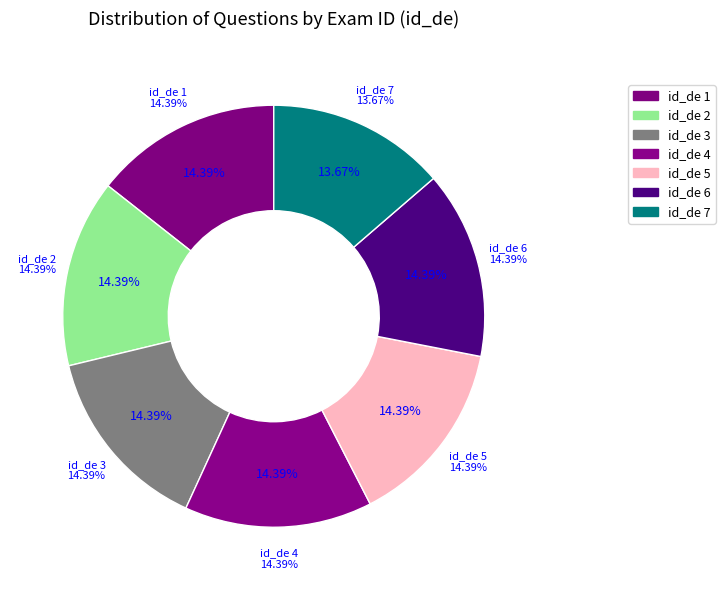

To the nearest percent, what portion does 5 represent?

14%